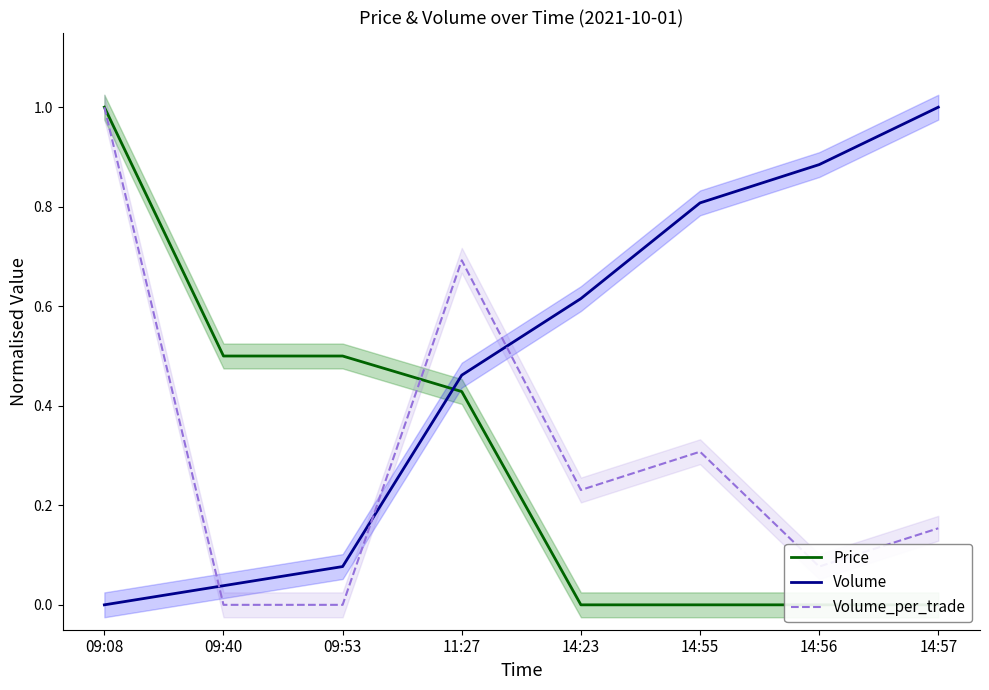

List the labels in order of Volume value, largest first.

14:57, 14:56, 14:55, 14:23, 11:27, 09:53, 09:40, 09:08